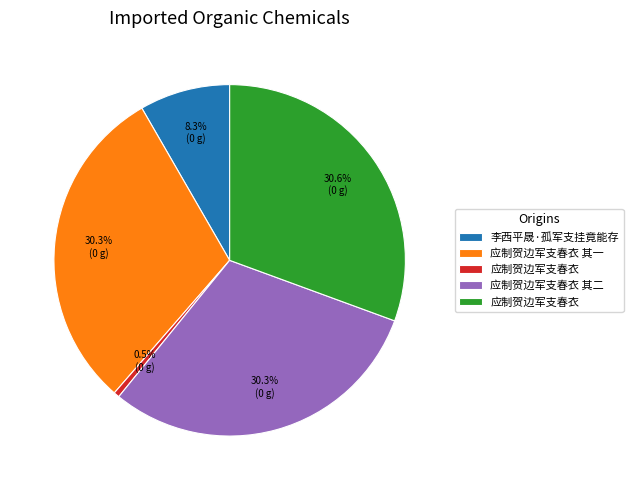

Does any single category account for the majority?

No